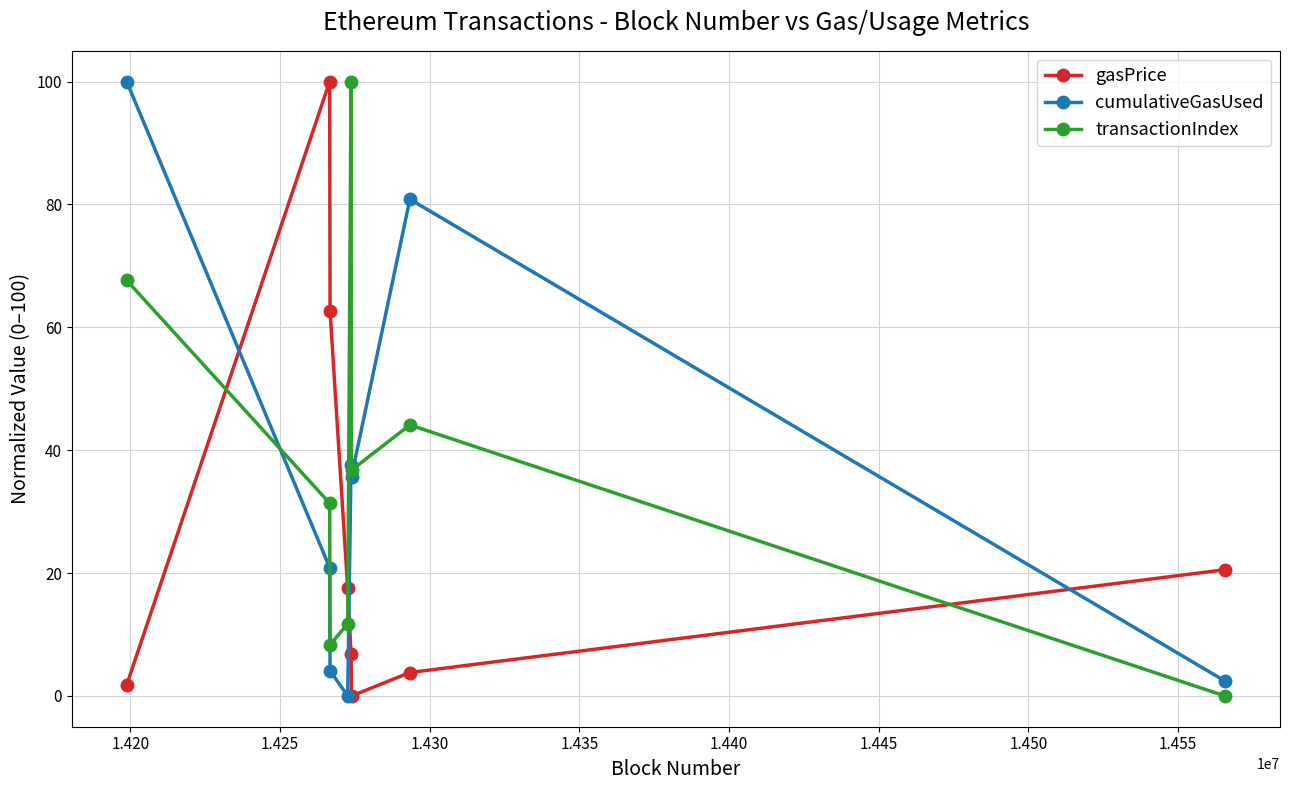

What is the greatest value displayed?

100.0